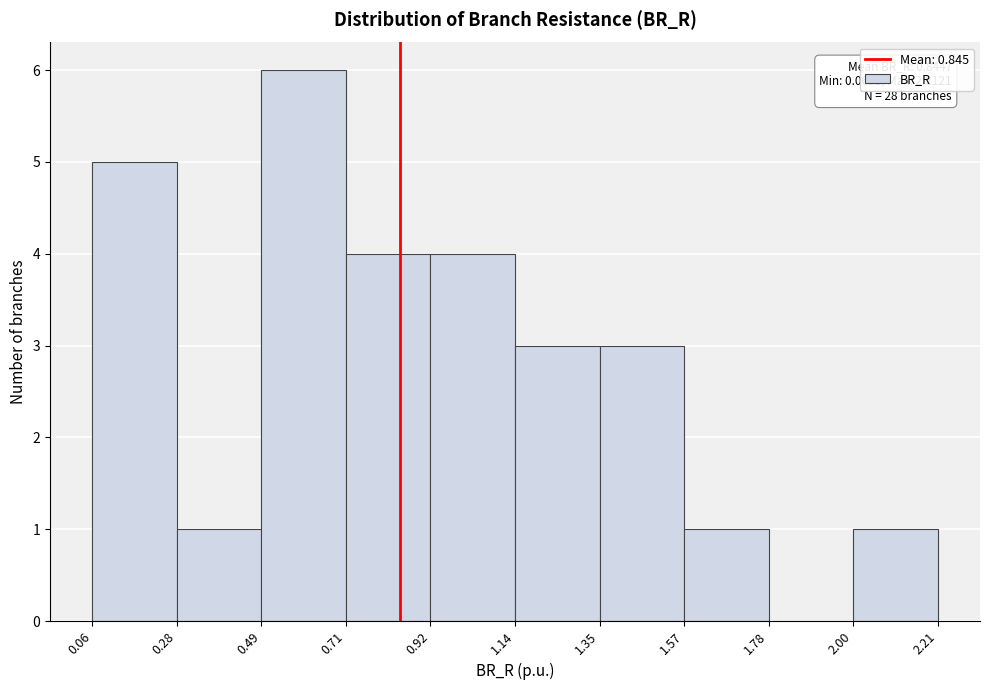

Over which range of the x-axis is the bar tallest?

0.49 to 0.71